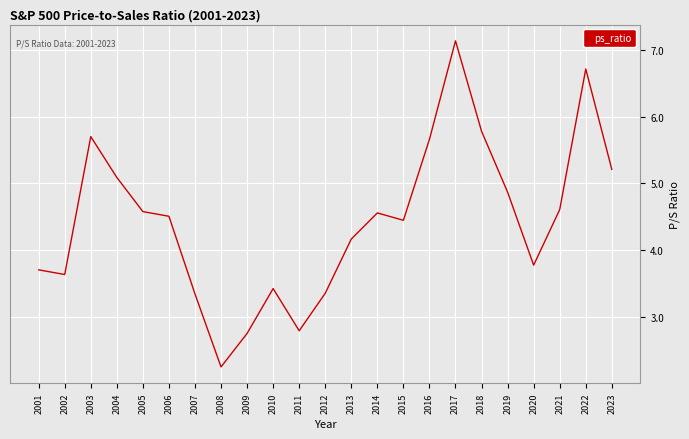

At which label is the value closest to 4?

2013